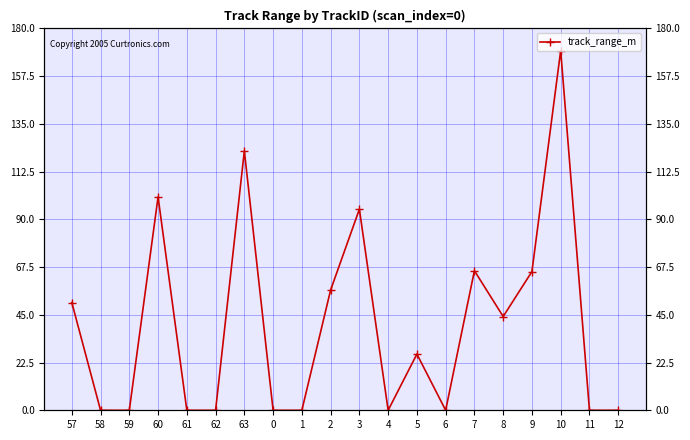

Which category has the lowest value across all series?

58